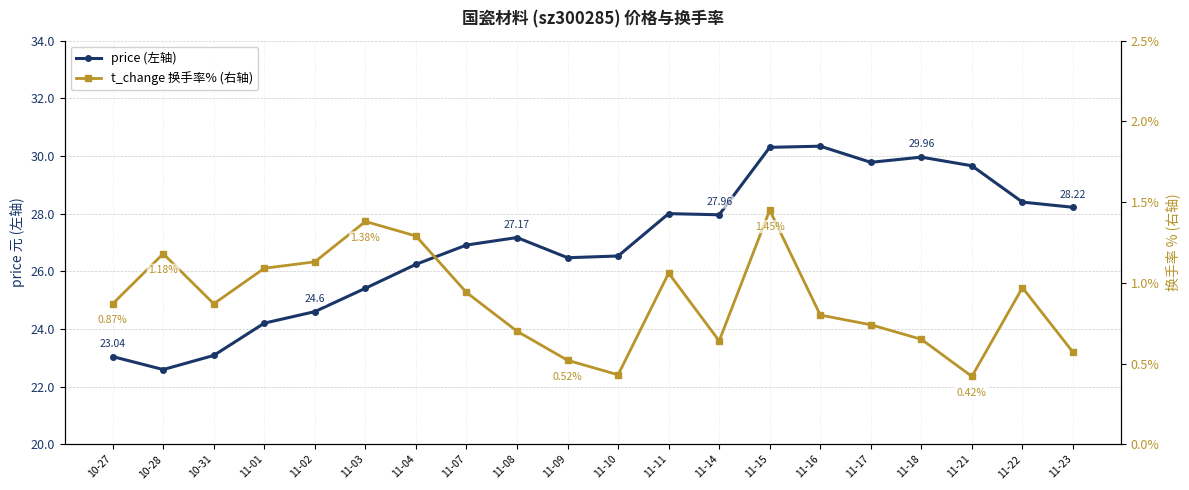

The value of price (左轴) at 11-17 is 47.8. True or false?

False